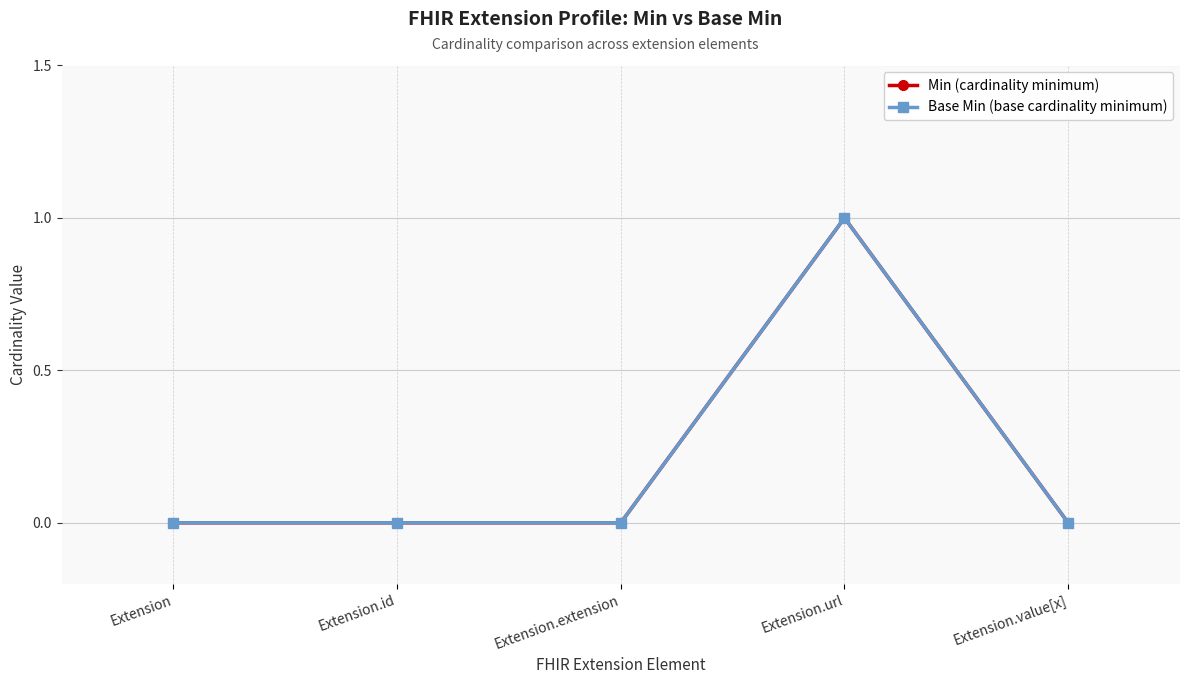

What is the label of the 3rd point from the left?

Extension.extension